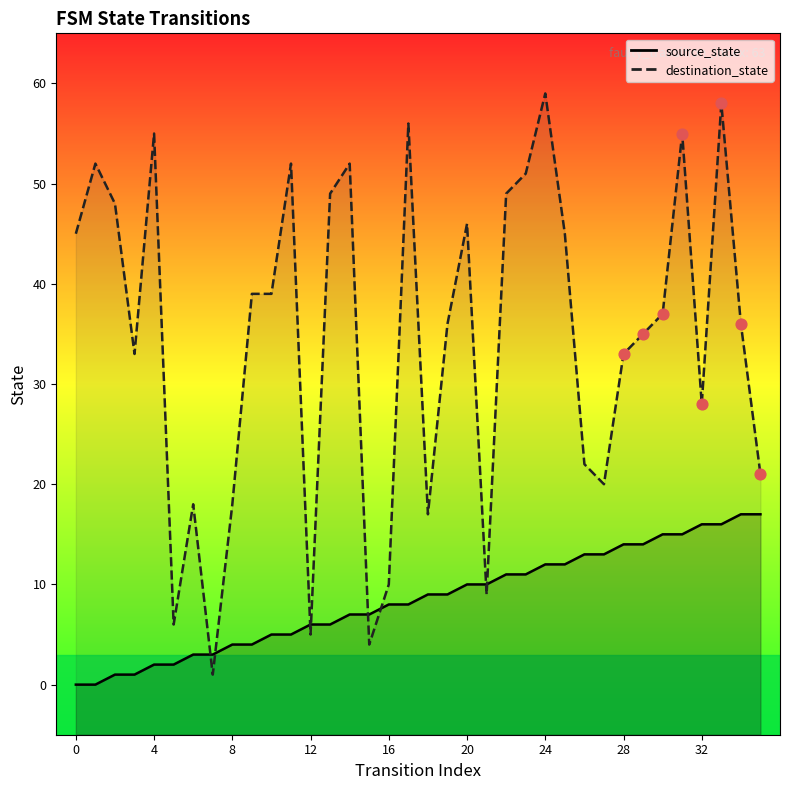

Which series contains the lowest Y value?

source_state